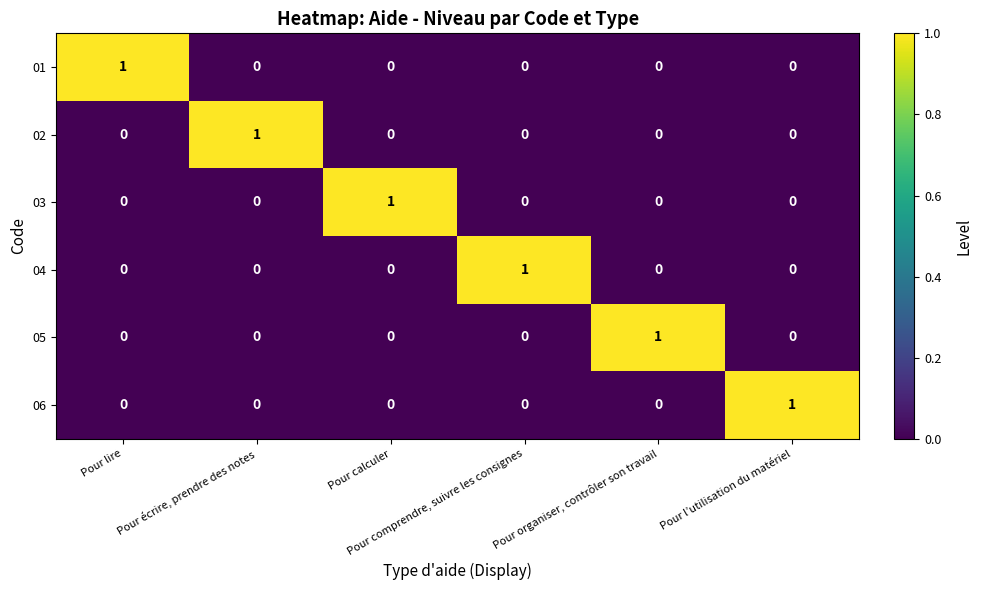

At how many categories does at least one series exceed 0?

6